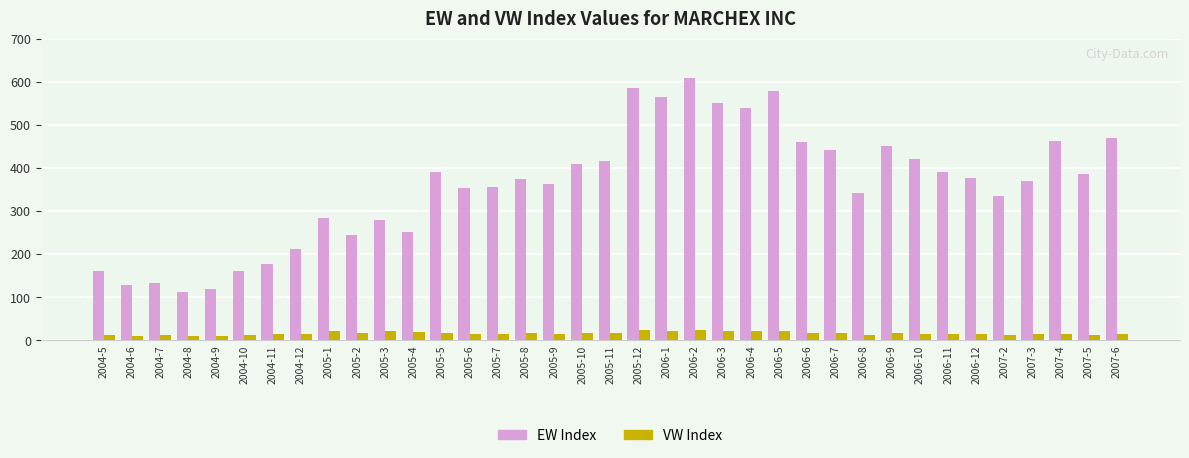

Is the value of EW Index at 2006-12 greater than the value of VW Index at 2006-2?

Yes